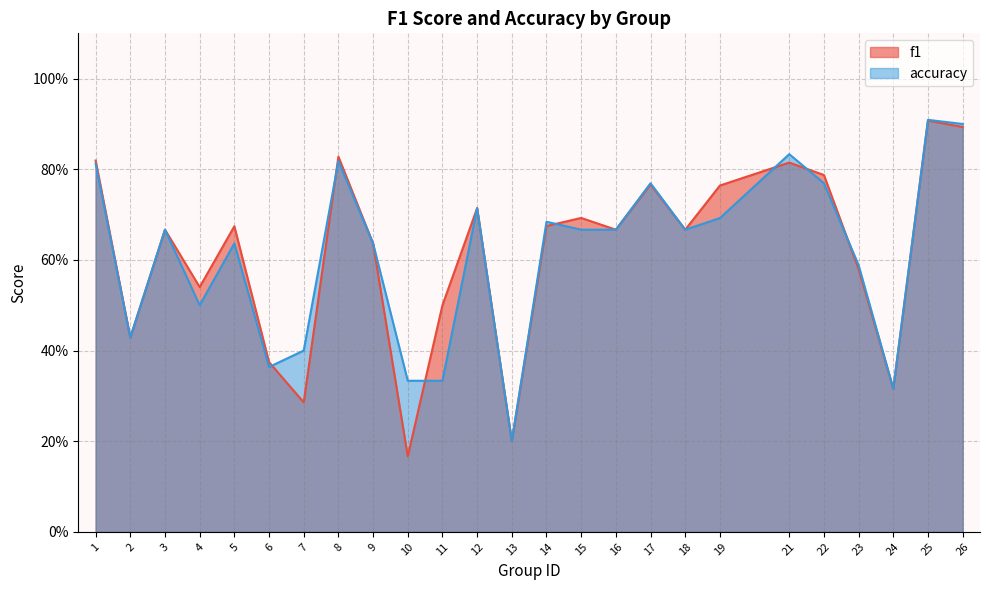

What is the value of the f1 point at the 20th from the left?

0.8